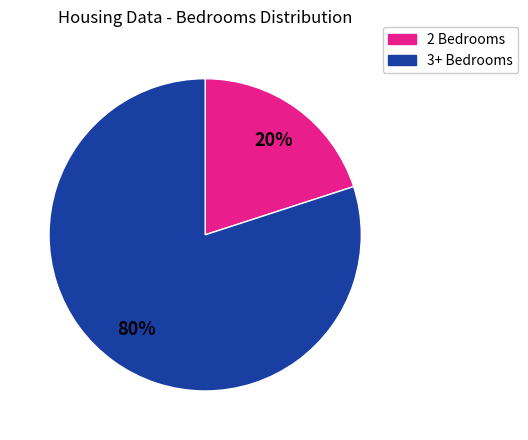

Is there any slice that represents more than half of the pie?

Yes